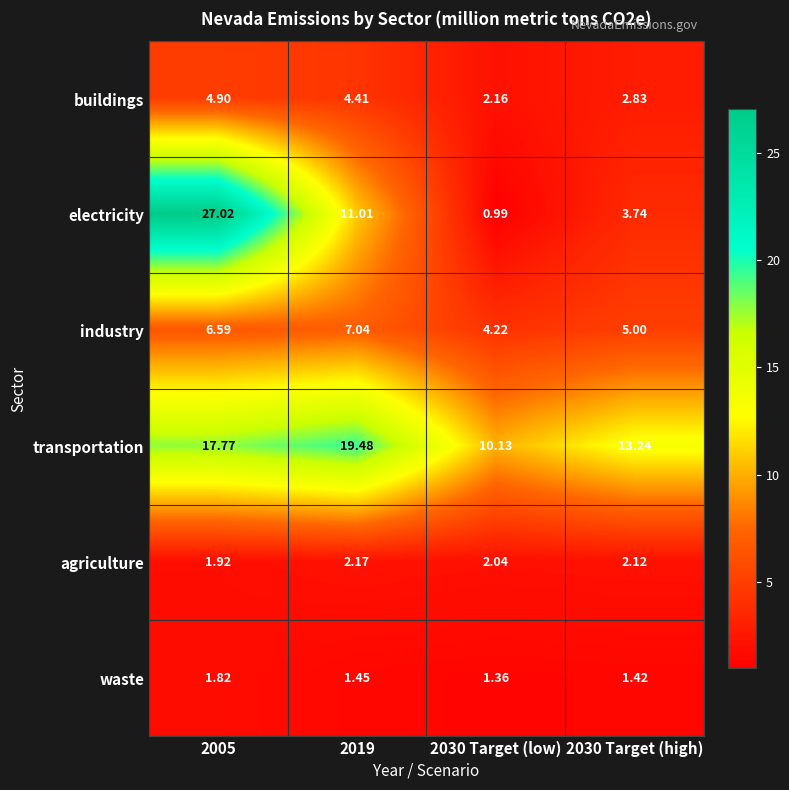

Which category has the highest value across all series?

2005